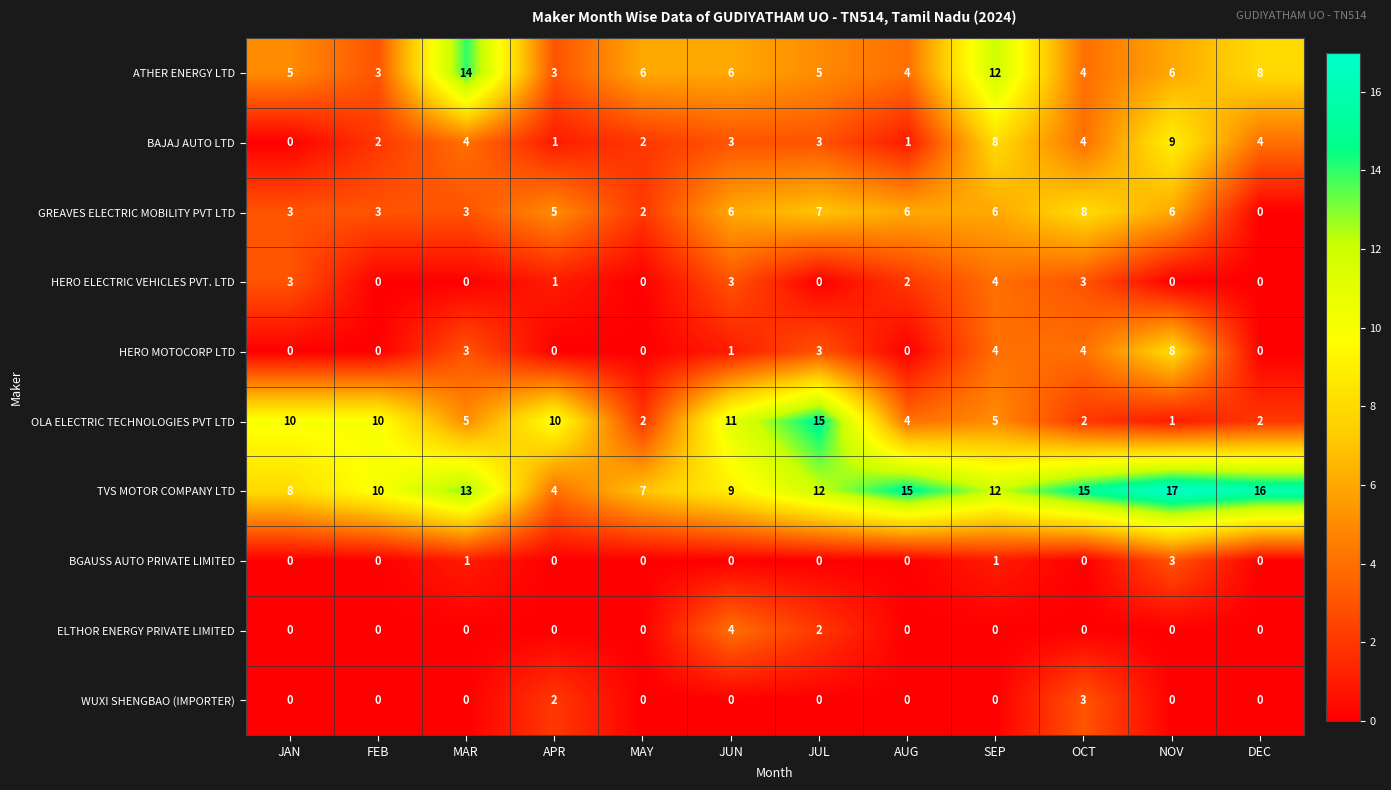

What is the difference between the second highest and minimum values in the TVS MOTOR COMPANY LTD series?

12